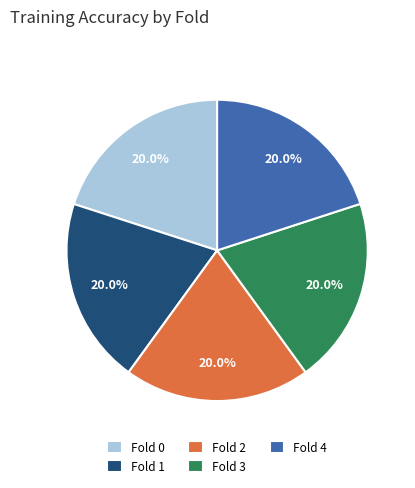

Combined, do Fold 1 and Fold 3 account for over 50%?

No